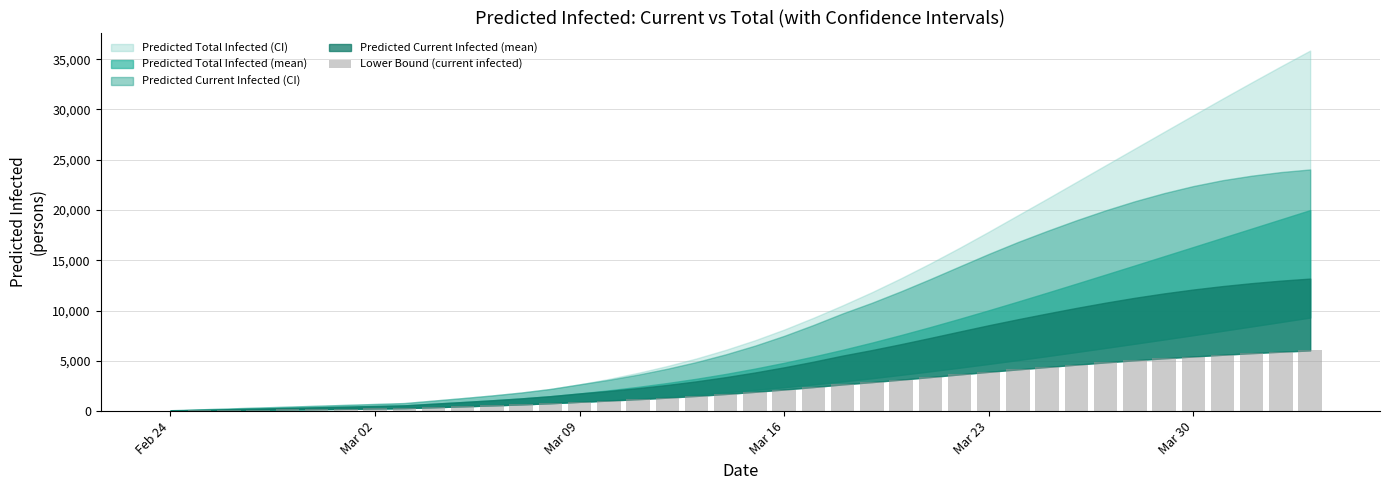

What is the maximum value shown in the chart?

6036